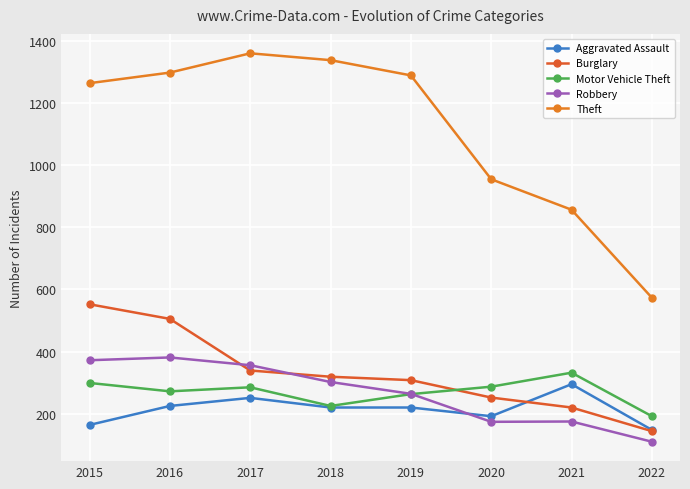

Is this an area chart (filled region under the line)?

No